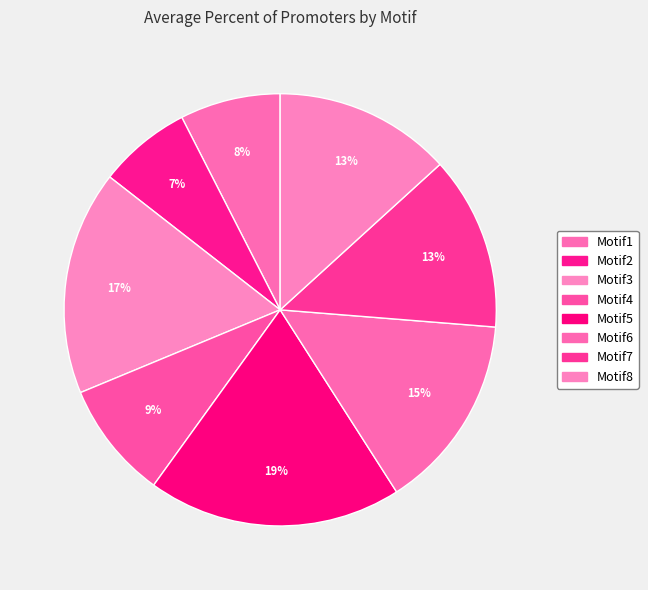

Rank the categories by value from lowest to highest.

Motif2, Motif1, Motif4, Motif7, Motif8, Motif6, Motif3, Motif5